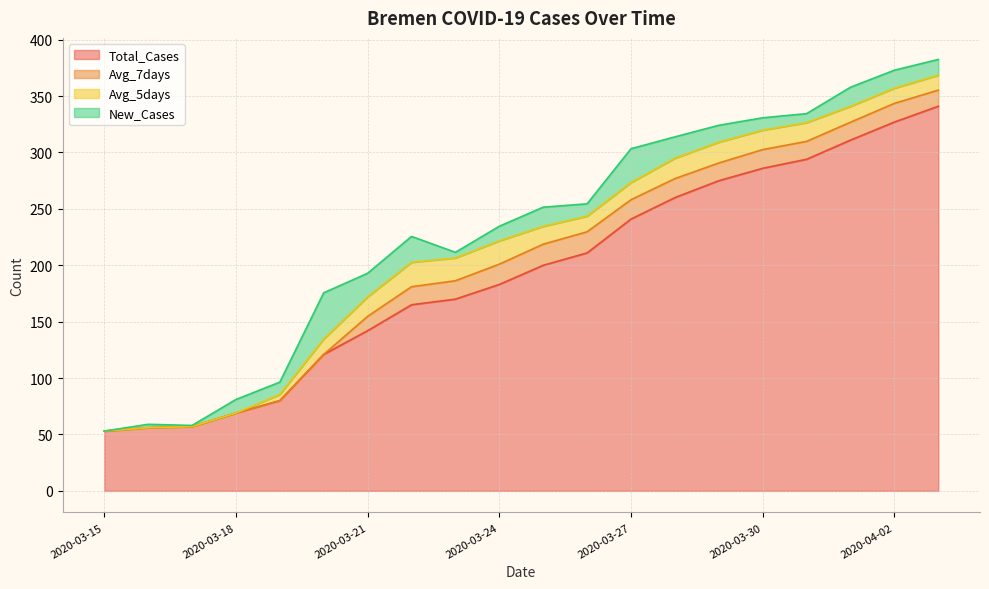

What is the sum of the New_Cases values at 2020-03-31 and 2020-03-23?

13.0